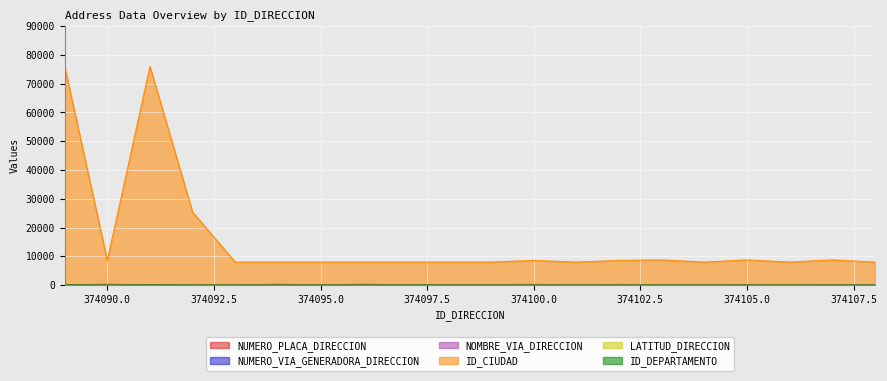

How many interior local peaks does the ID_CIUDAD series have?

5